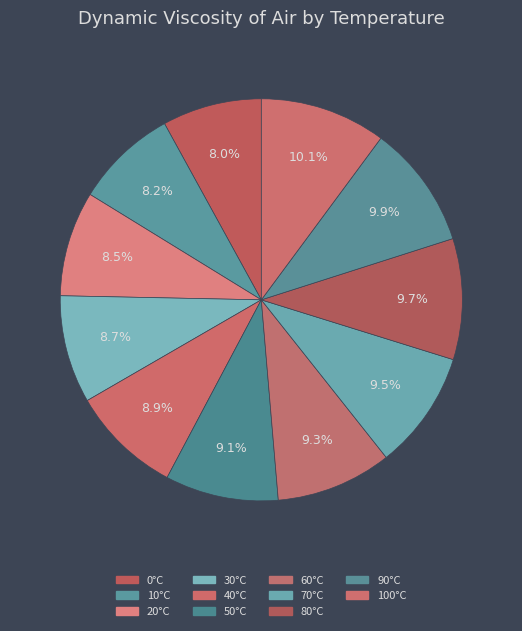

How much of the chart is everything except 20°C?

91.5%